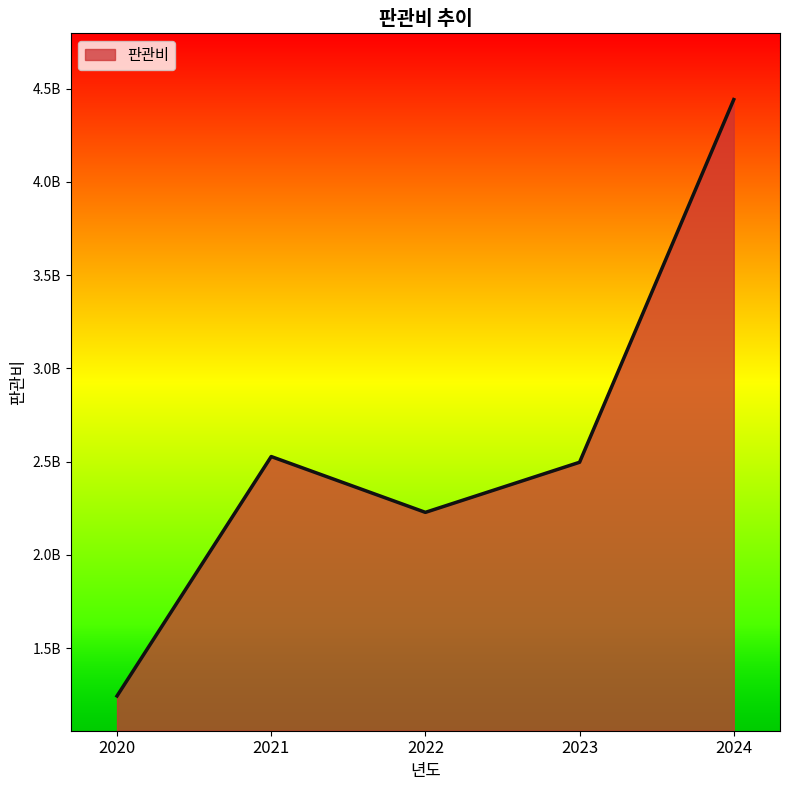

What is the greatest value displayed?

4441697000